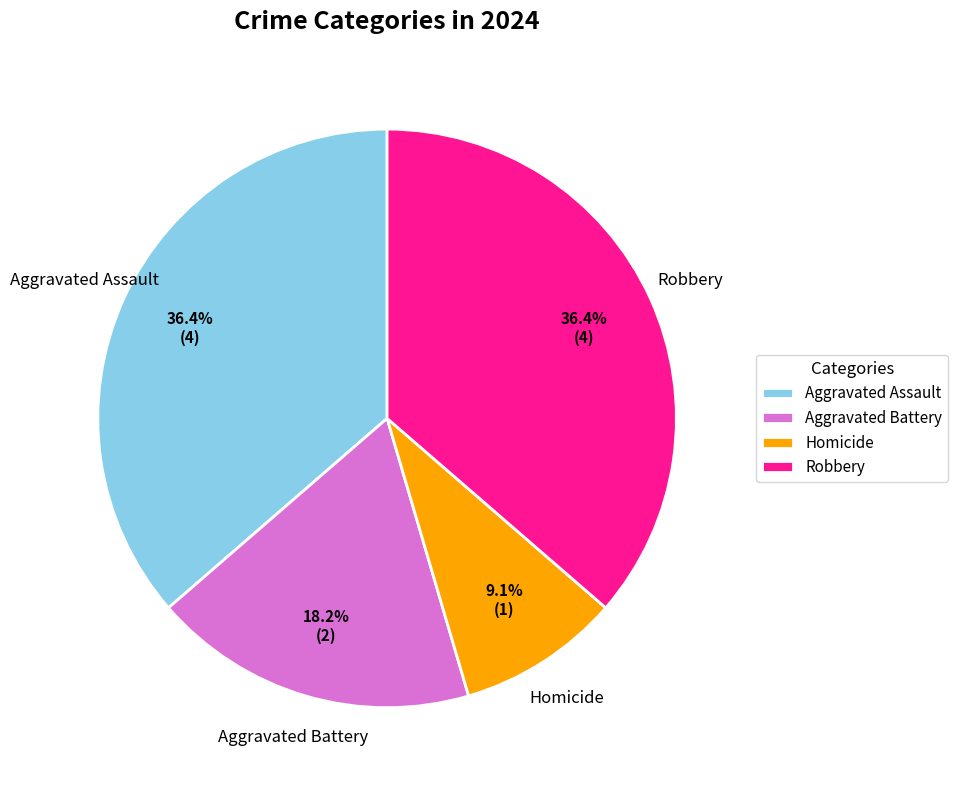

The Aggravated Assault slice represents 29% of the pie. True or false?

False